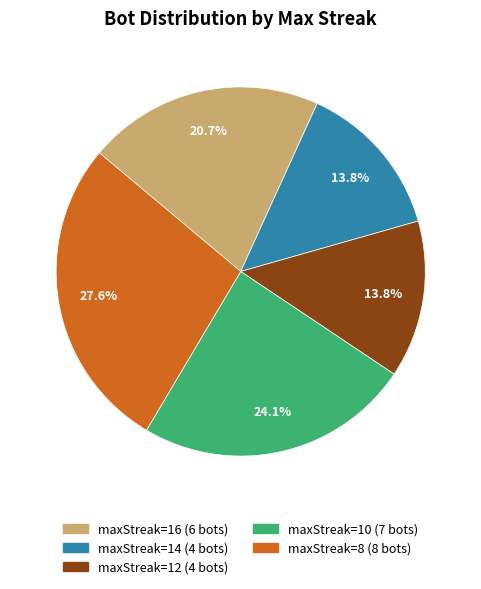

Does any single category account for the majority?

No